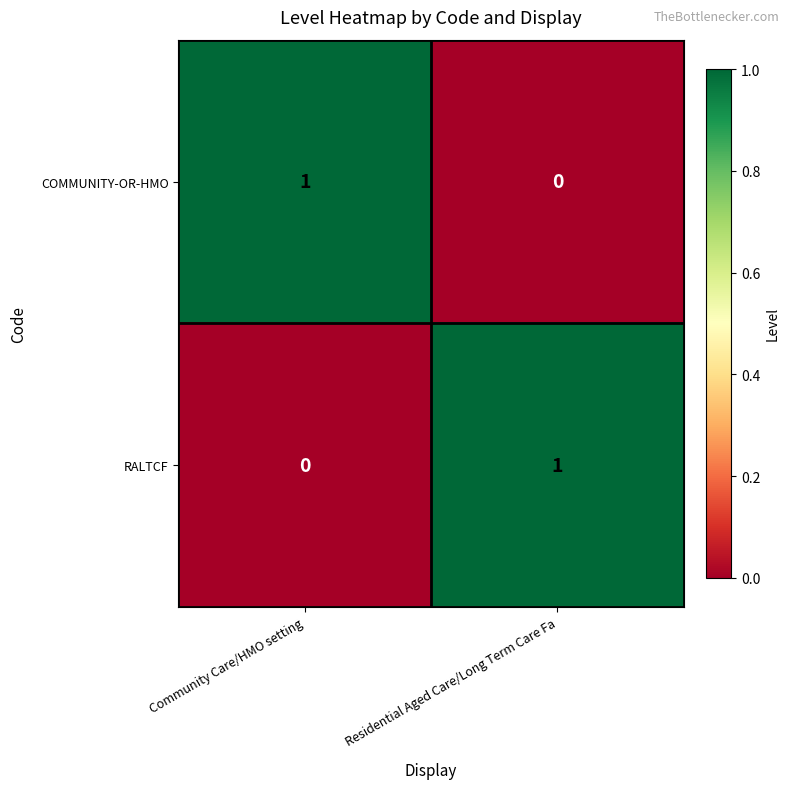

Reading right to left, list all the values displayed in this chart.

COMMUNITY-OR-HMO: 0	1
RALTCF: 1	0